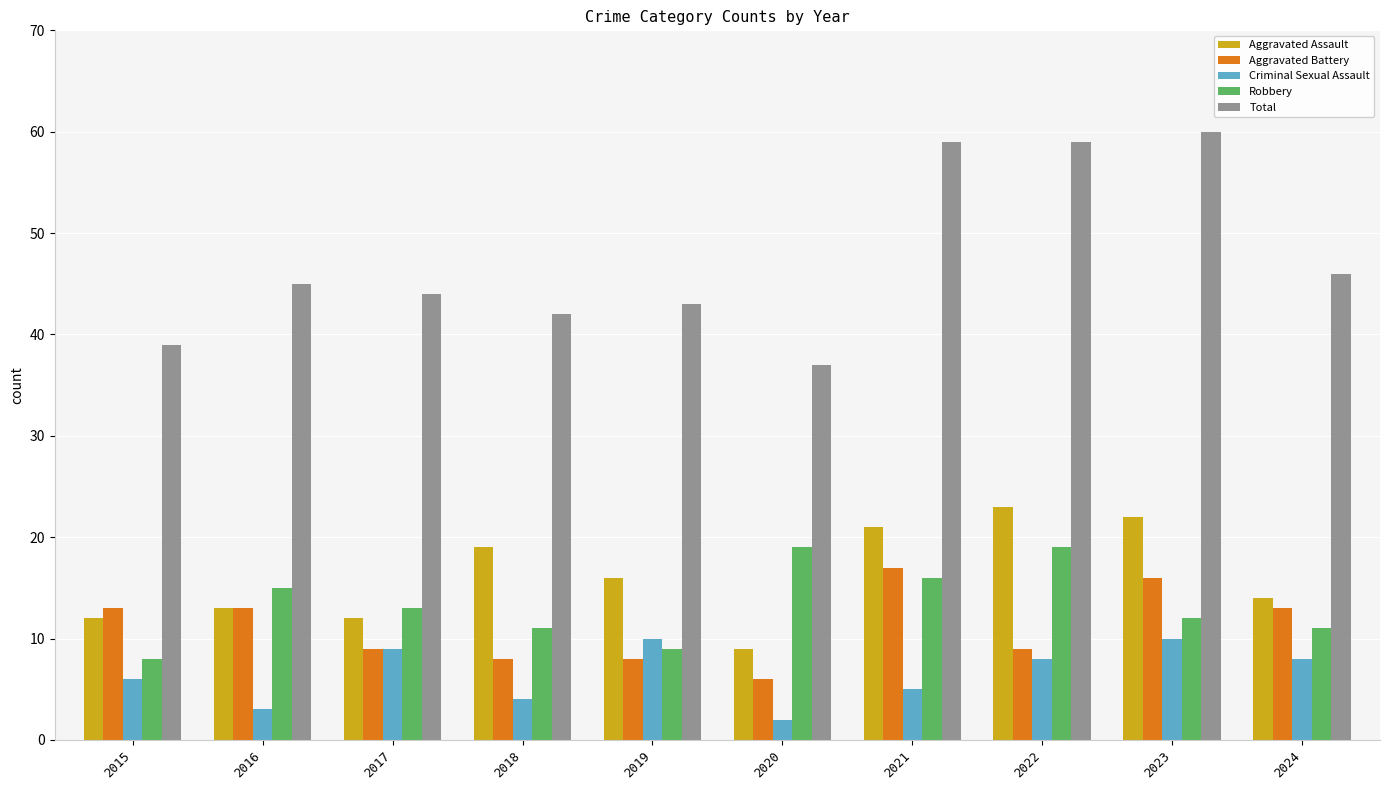

What is the difference between the maximum and minimum values in the Aggravated Battery series?

11